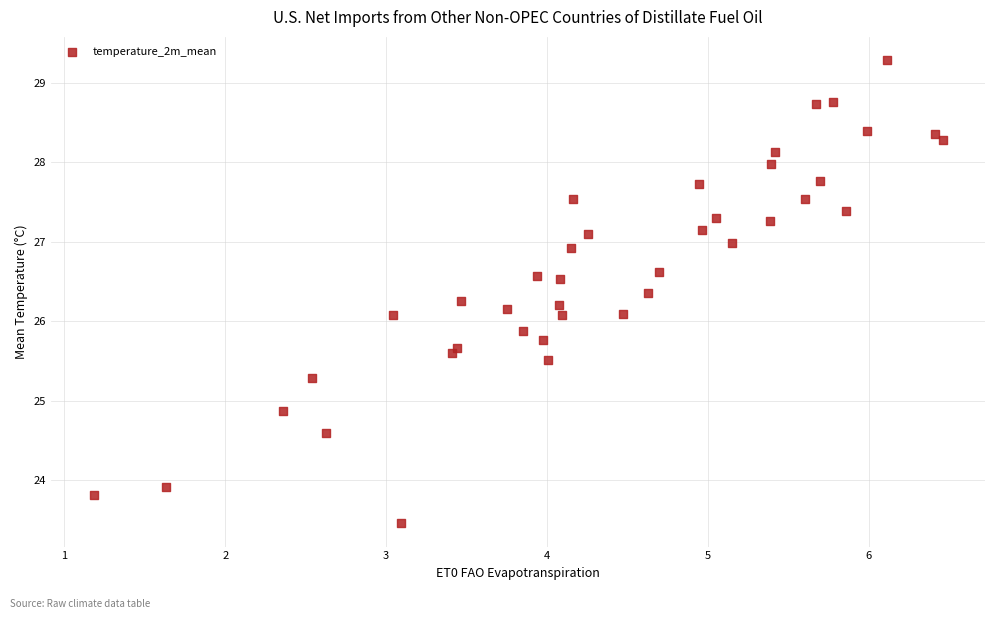

What is the range of X values (max minus min)?

5.3